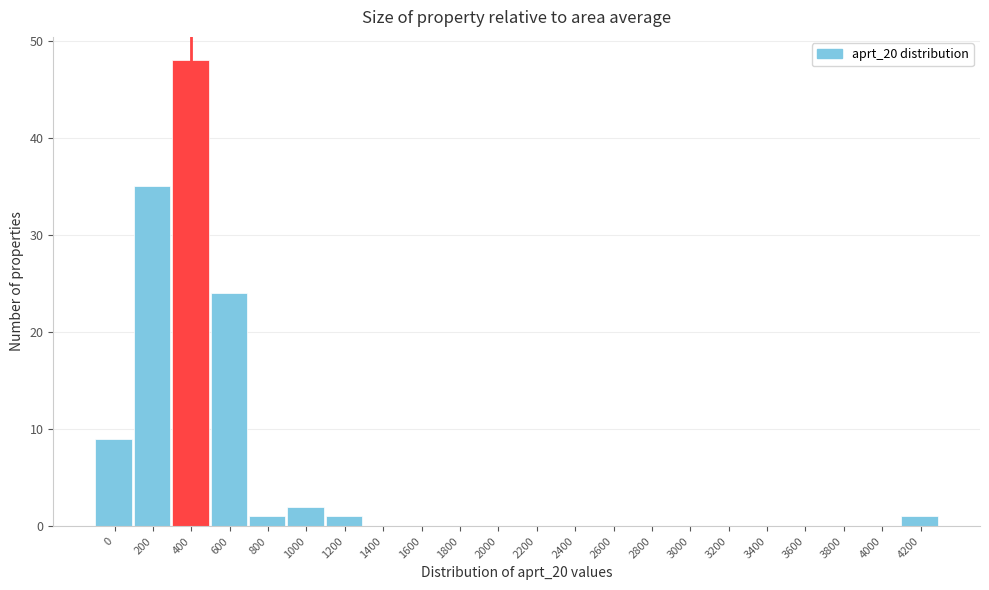

Reading right to left, transcribe all the data shown in this chart.

4200=1	4000=0	3800=0	3600=0	3400=0	3200=0	3000=0	2800=0	2600=0	2400=0	2200=0	2000=0	1800=0	1600=0	1400=0	1200=1	1000=2	800=1	600=24	400=48	200=35	0=9